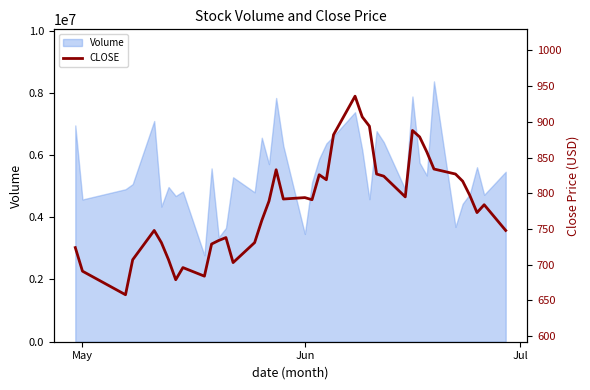

How many interior local valleys (lower than both neighbors) does the data have?

9